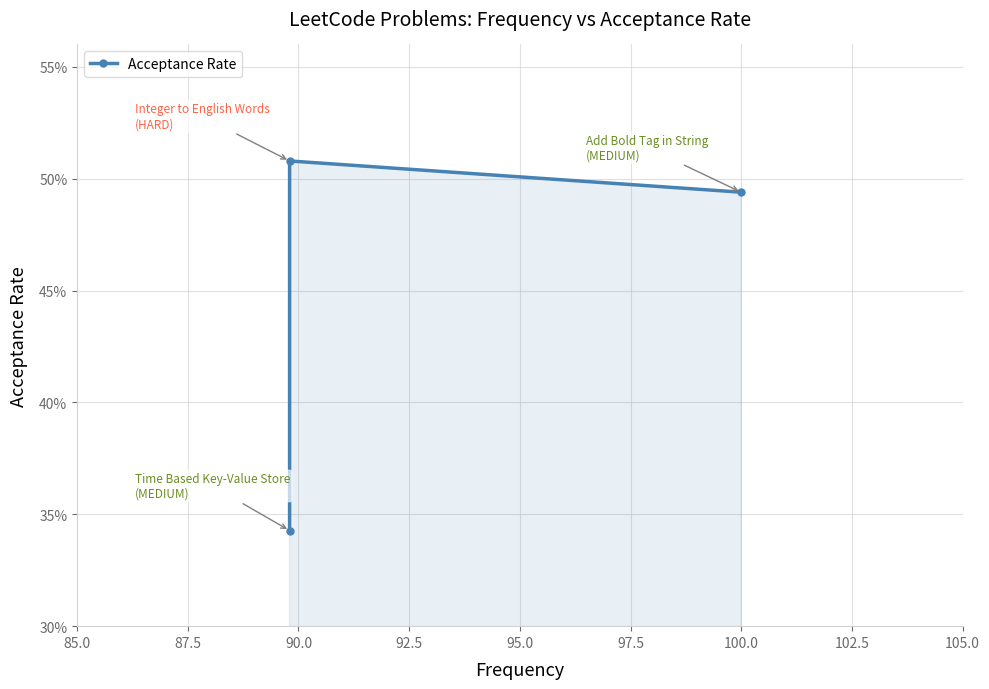

Does the chart have visible grid lines?

Yes